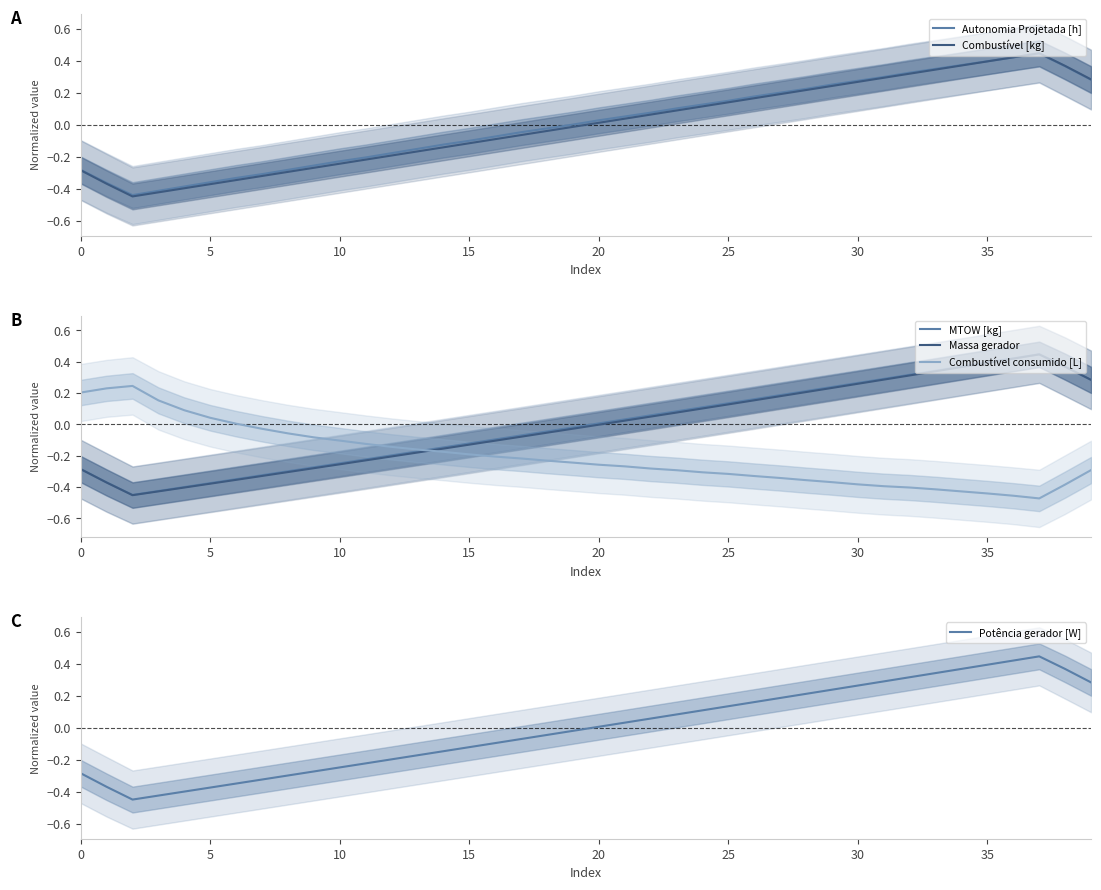

True or false: Potência gerador [W] has more than 1 interior local peaks.

False